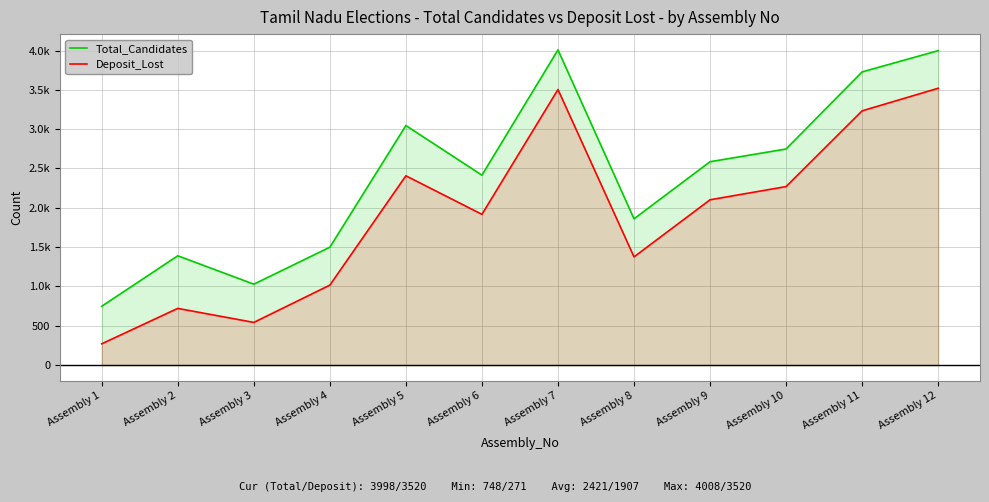

The value of Deposit_Lost at Assembly 8 is 1376. True or false?

True